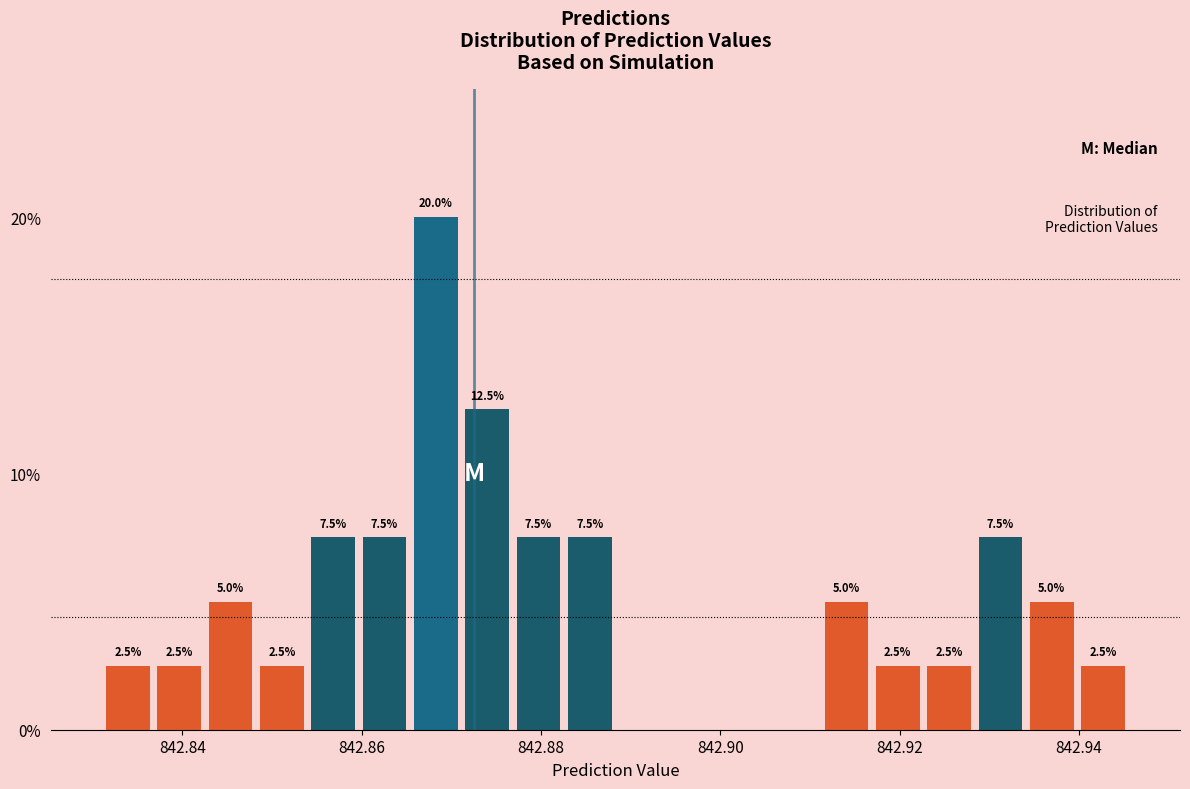

Around what value on the x-axis is the tallest bar? Give the approximate position of its centre, as read against the axis.

842.868